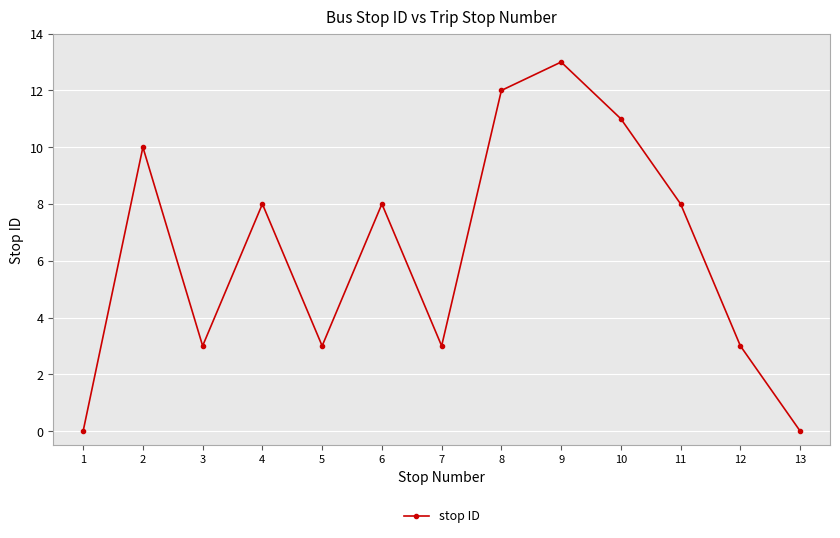

Which label corresponds to the largest value in the chart?

9